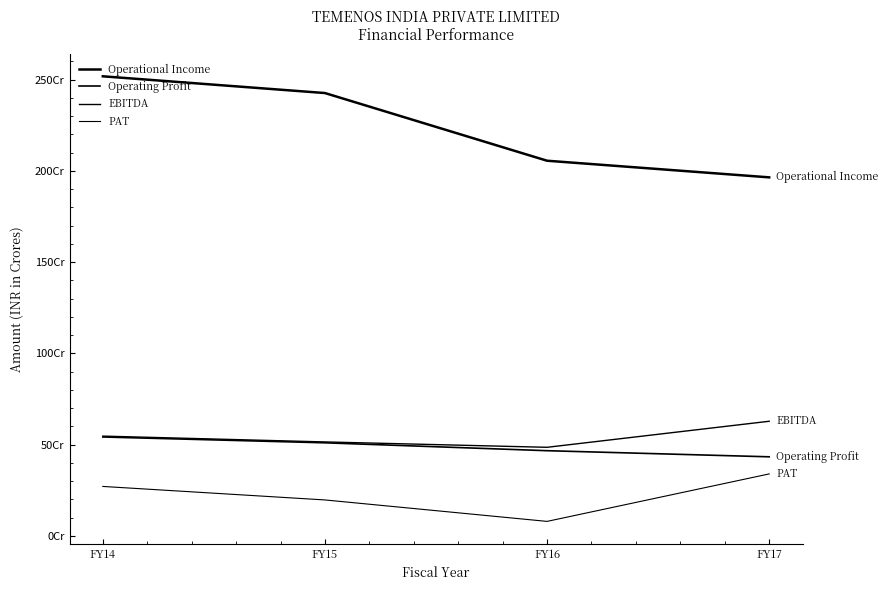

Does the chart have visible grid lines?

No